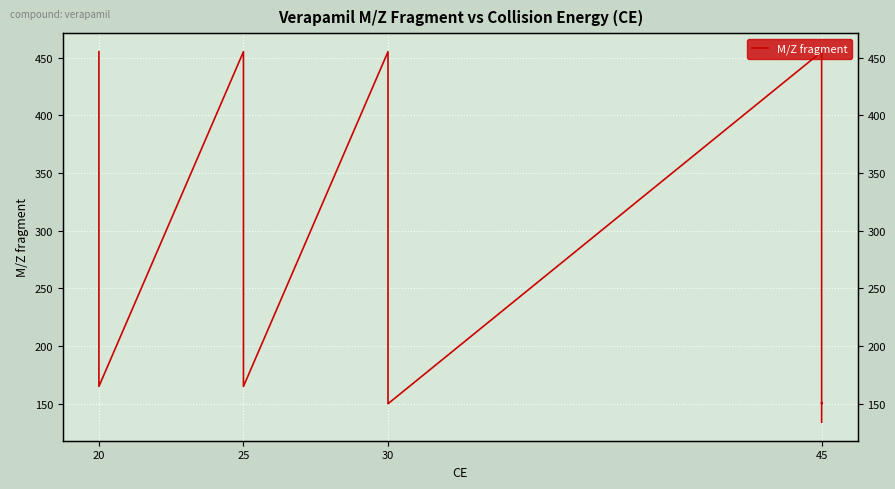

What value does the data have at 25?

455.3